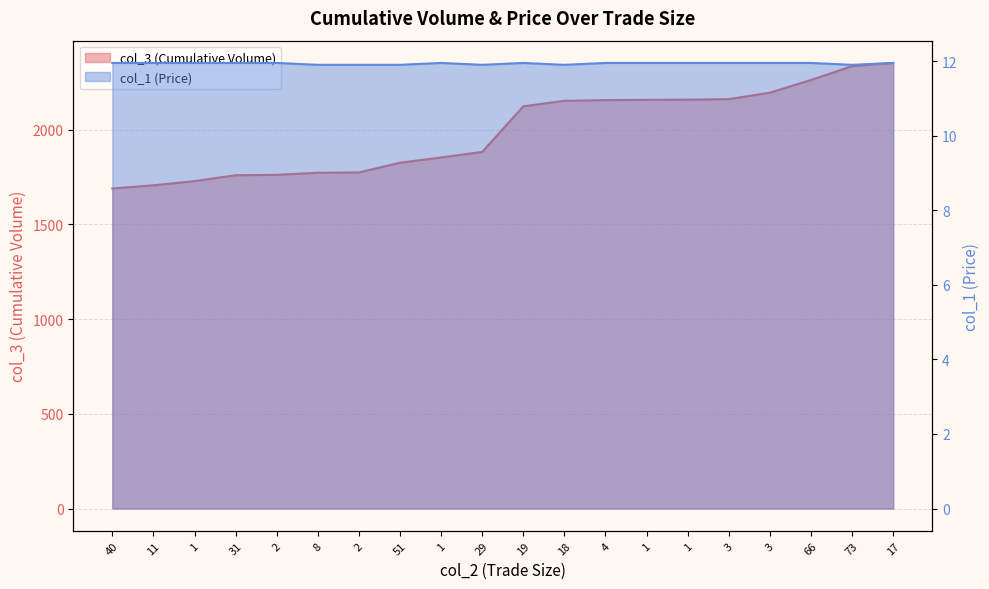

What is the label of the 14th point from the left?

1